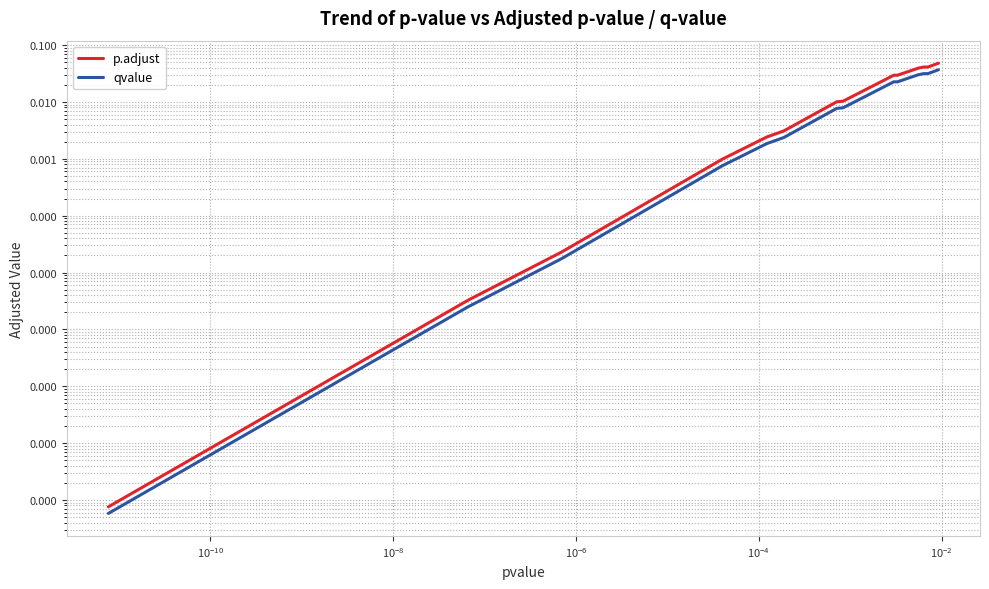

Is this an area chart (filled region under the line)?

No